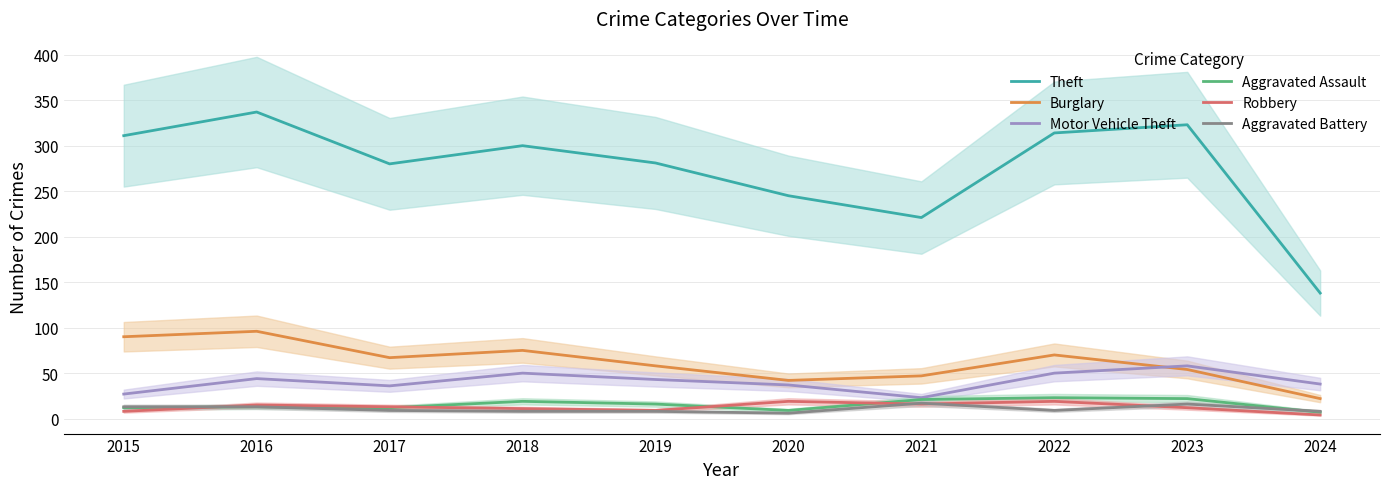

At which category does Motor Vehicle Theft reach its first local valley?

2017